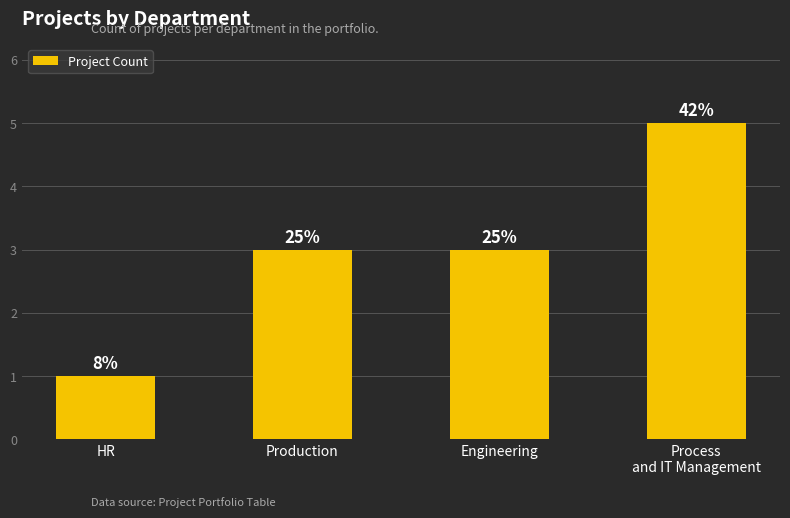

How many bars are there in total?

4